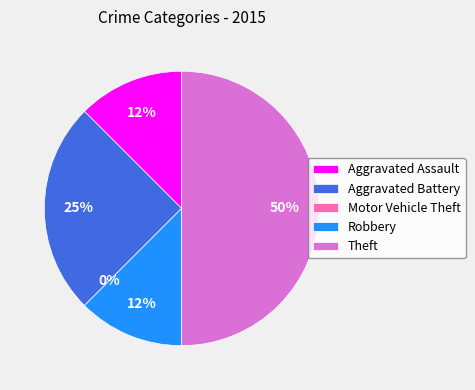

Is Robbery the majority of the pie?

No